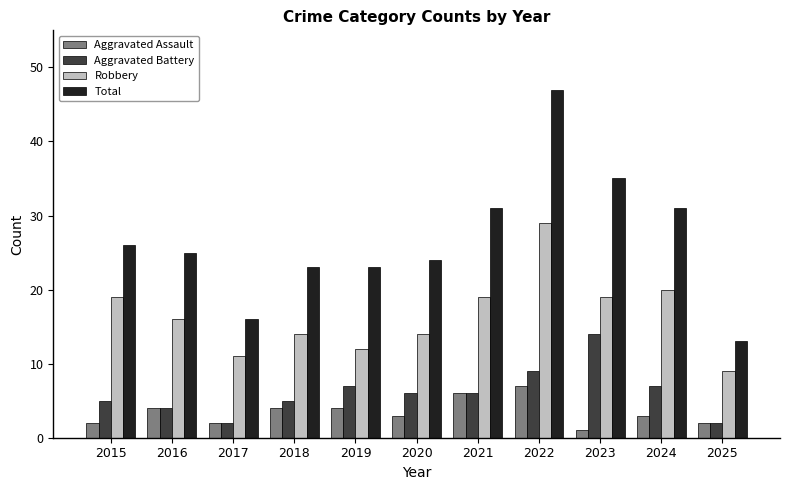

Which series has the widest spread of values?

Total